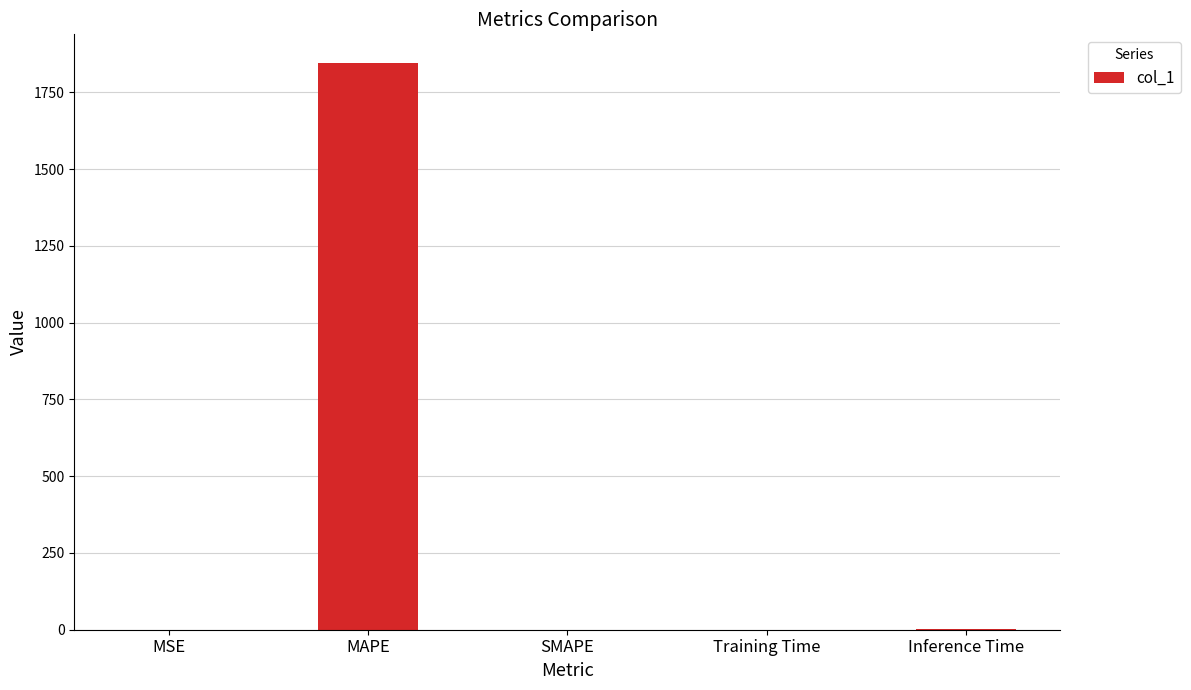

Which has a higher value, Training Time or MAPE?

MAPE